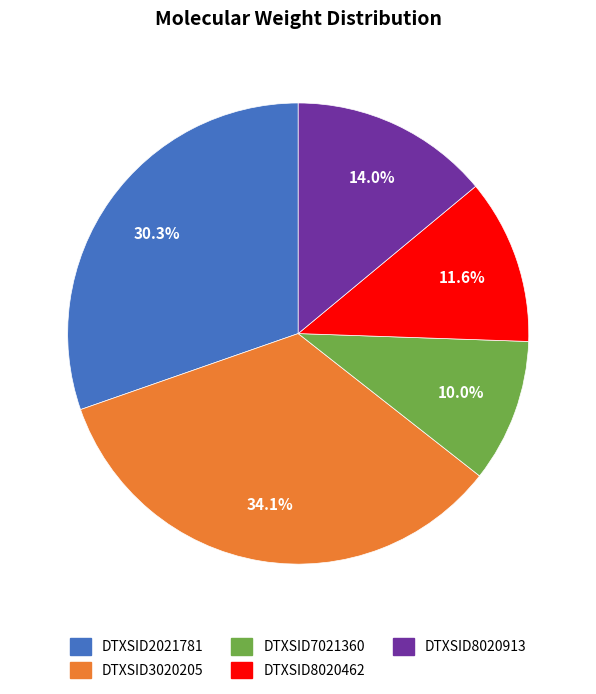

The DTXSID8020913 slice represents 20% of the pie. True or false?

False